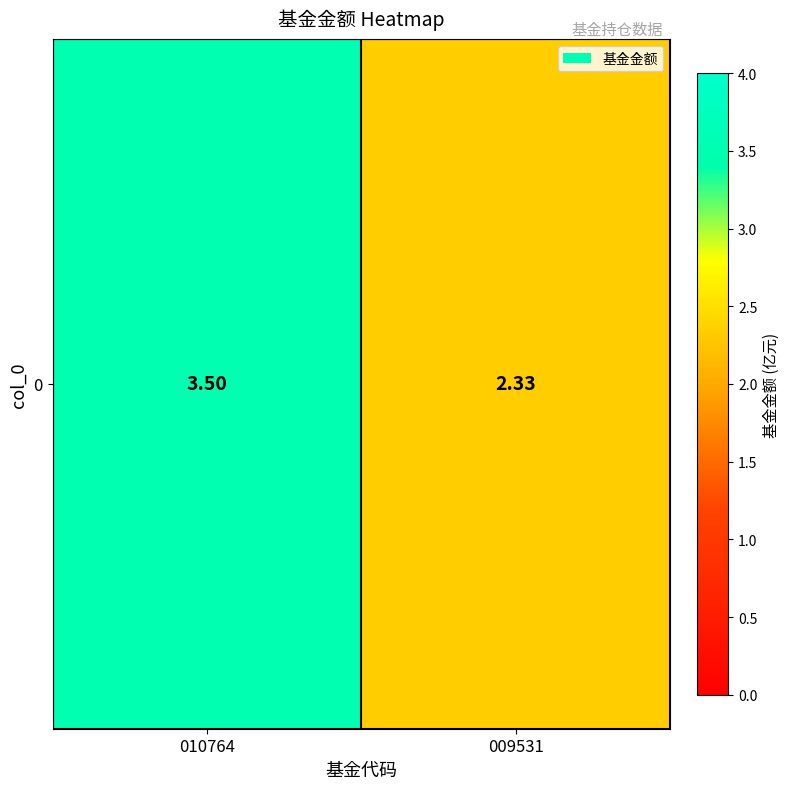

What is the minimum value shown in the chart?

2.3